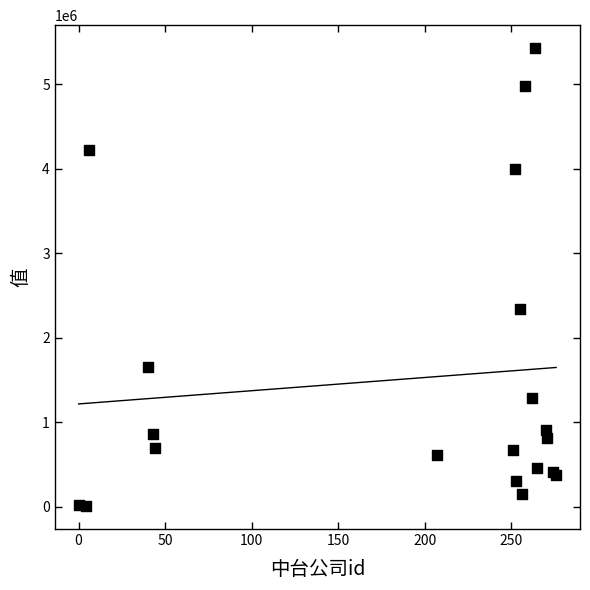

What Y value in the scatter plot is closest to 2715756?

2338189.0